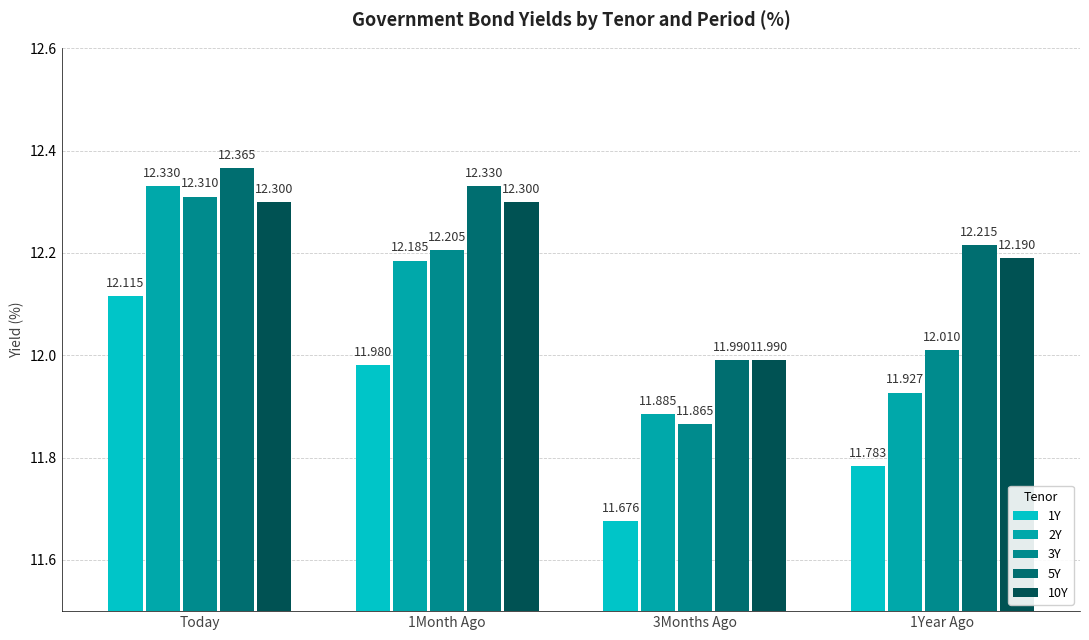

At how many categories does at least one series exceed 12?

3